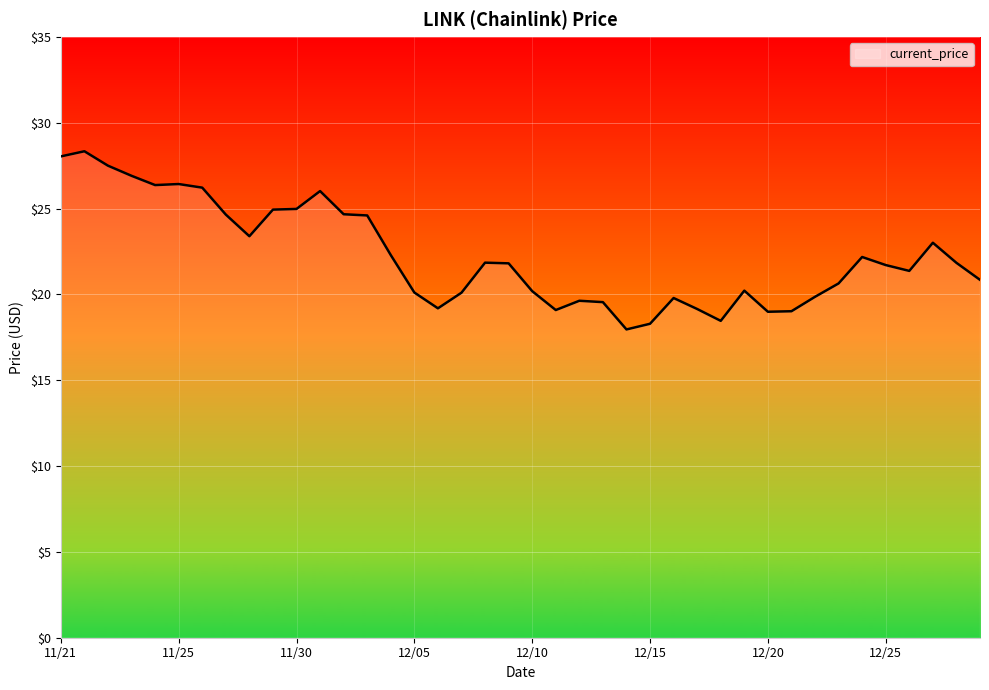

What is the sum of all values?

890.2